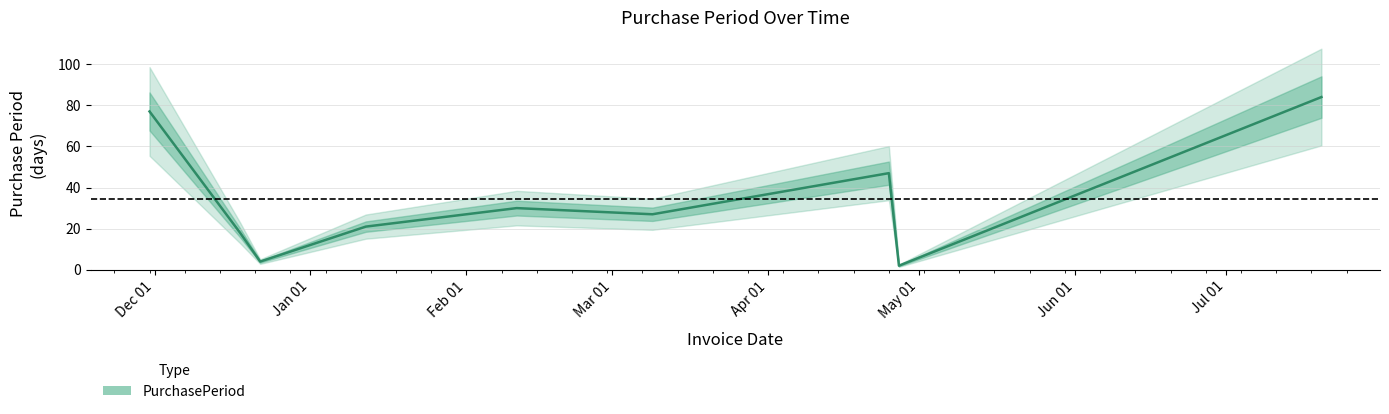

Count the number of data series in this chart.

1